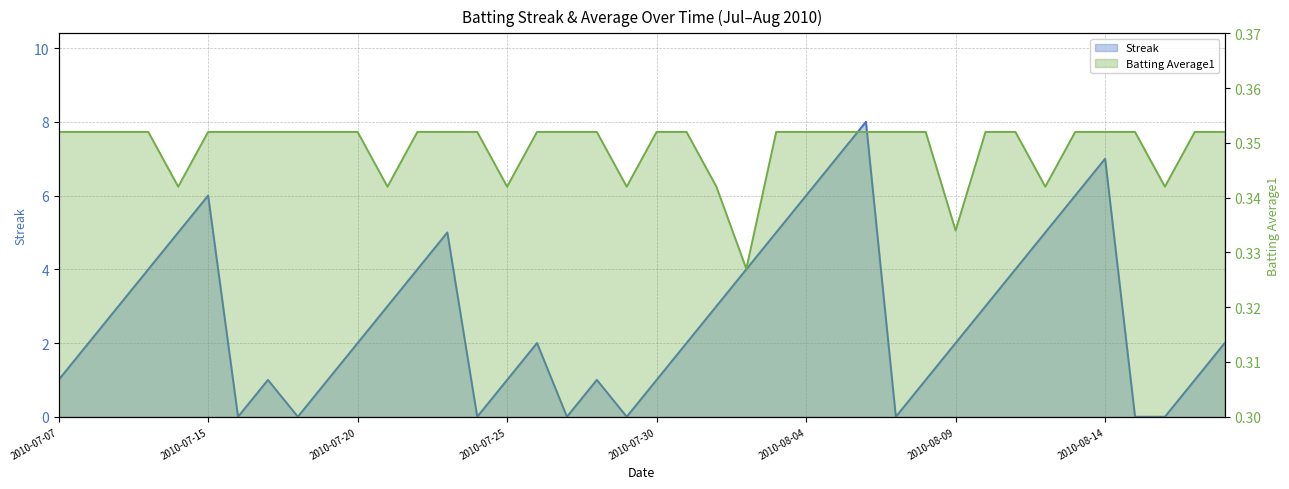

Rank the series at 2010-07-31 from highest to lowest value.

Streak, Batting Average1